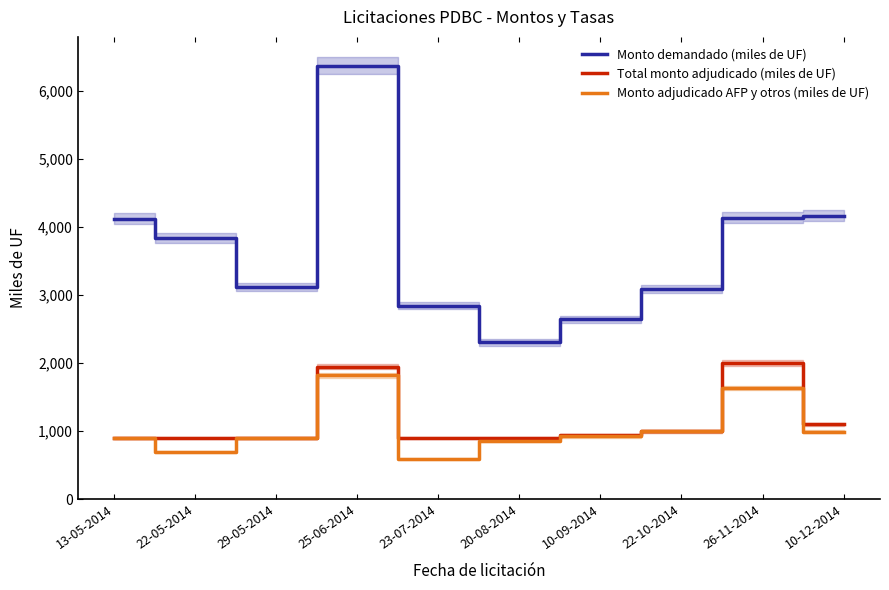

What is the total value across all series at 26-11-2014?

7770